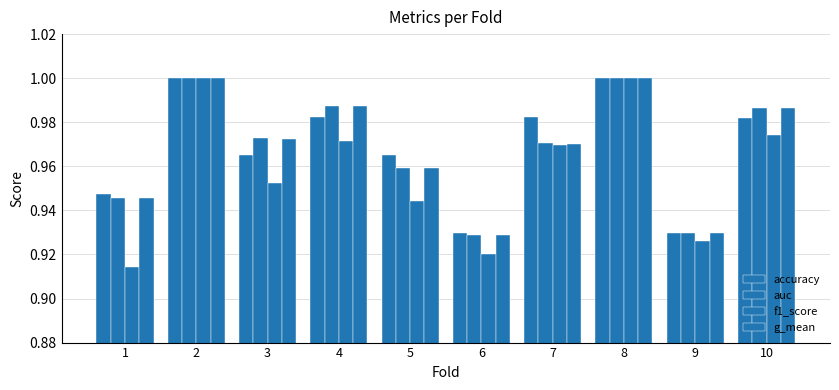

How many categories are shown in the chart?

10